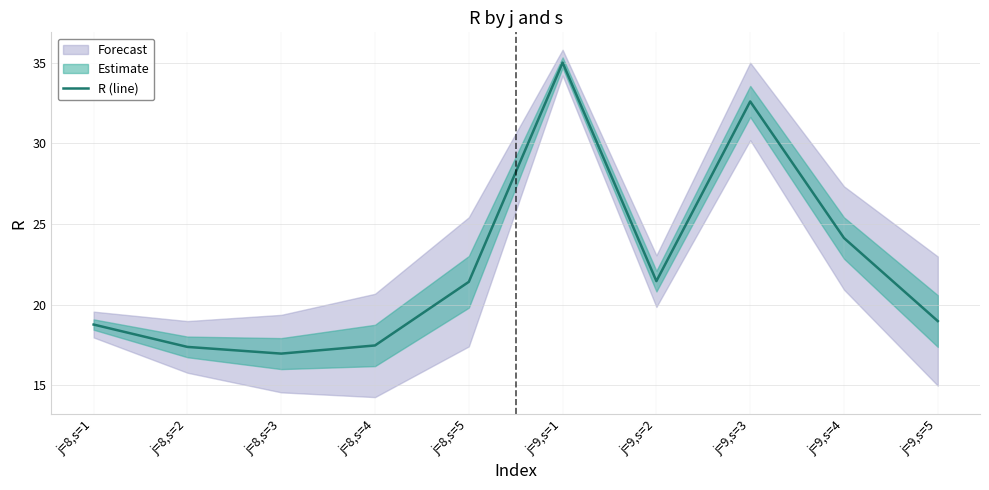

The value of R (line) at j=9,s=4 is 33.1. True or false?

False